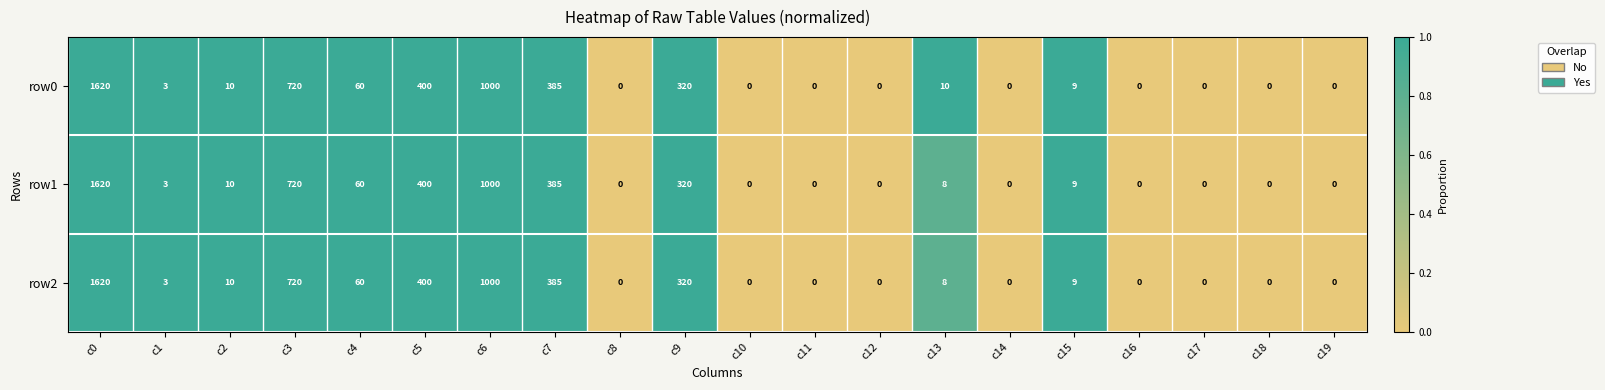

Where is row1 nearest to the value 810?

c3